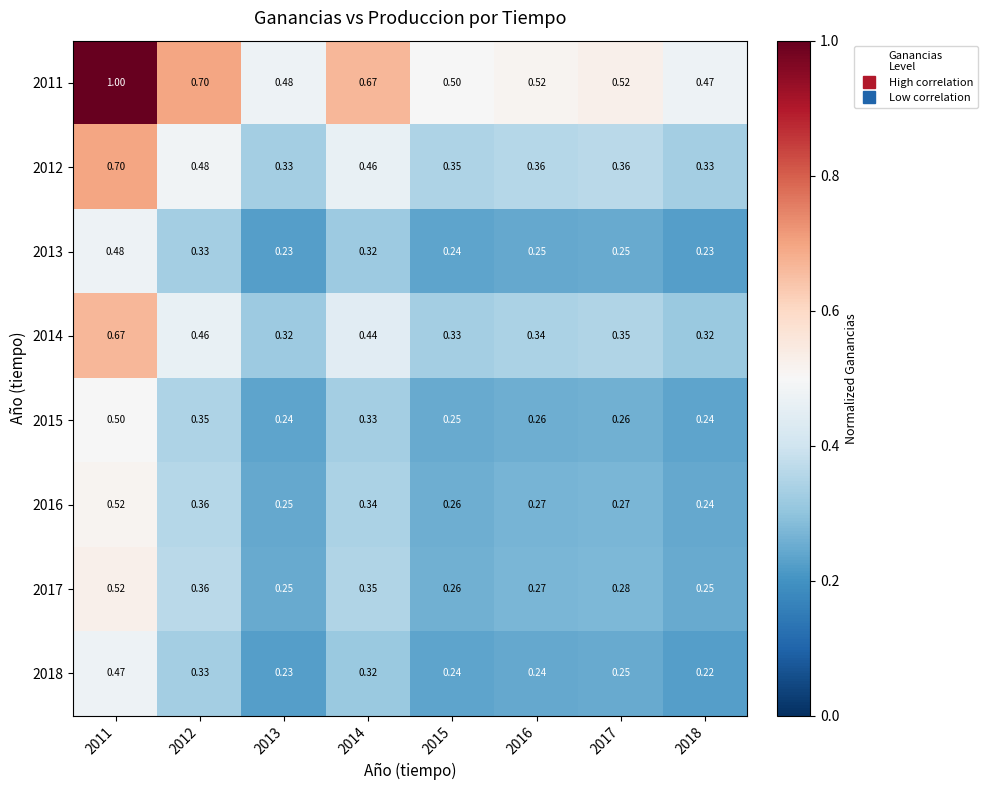

Is the value of 2011 at 2018 greater than the value of 2018 at 2015?

Yes